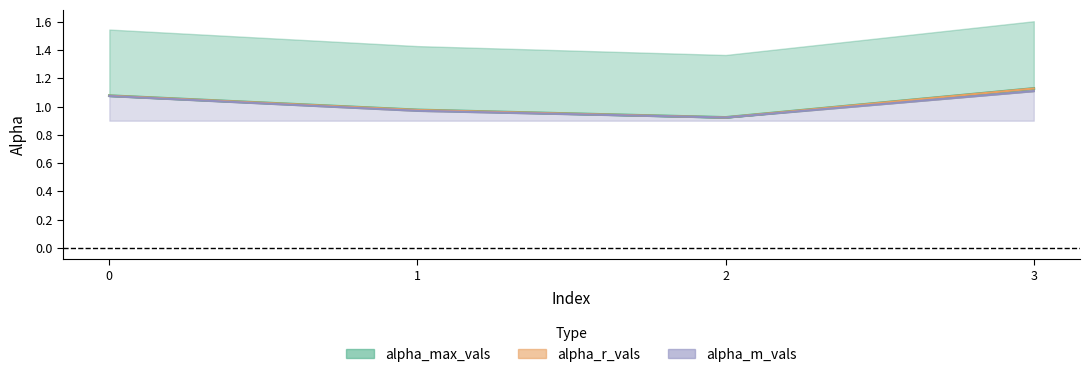

What is the sum of all alpha_max_vals values?

4.1